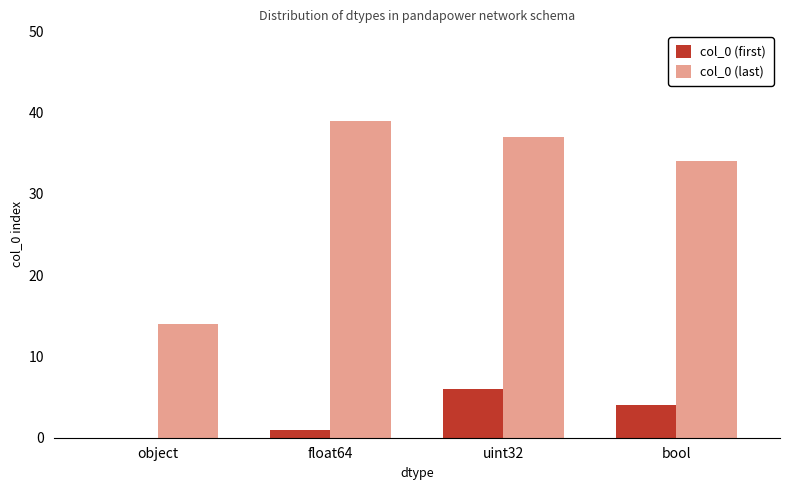

Which series has the largest total across all categories?

col_0 (last)